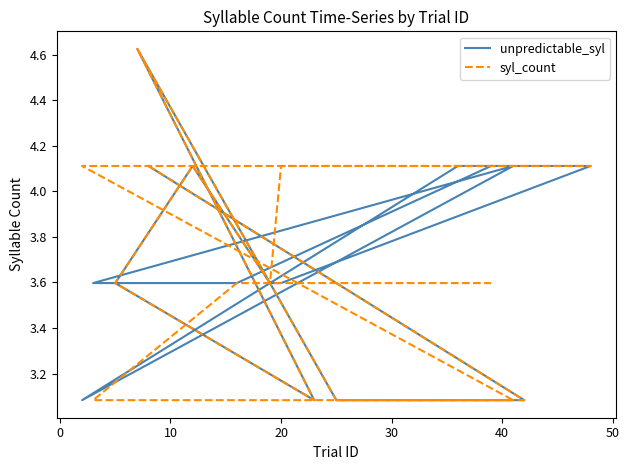

What is the maximum value shown in the chart?

4.6